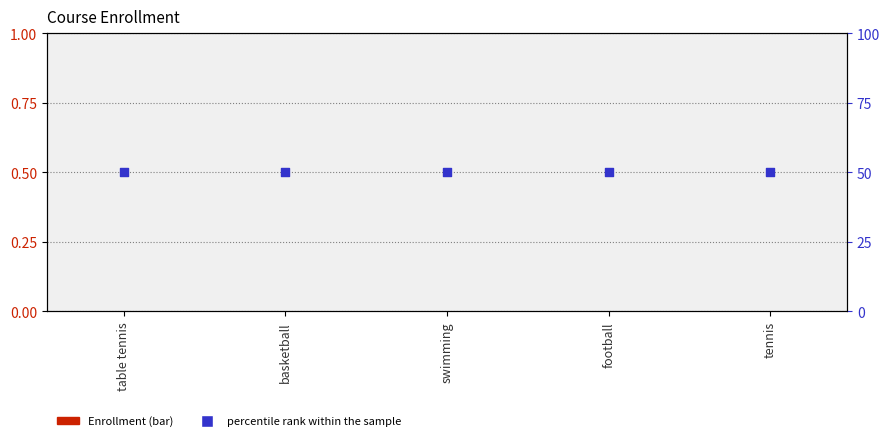

Which series has the largest total across all categories?

percentile rank within the sample